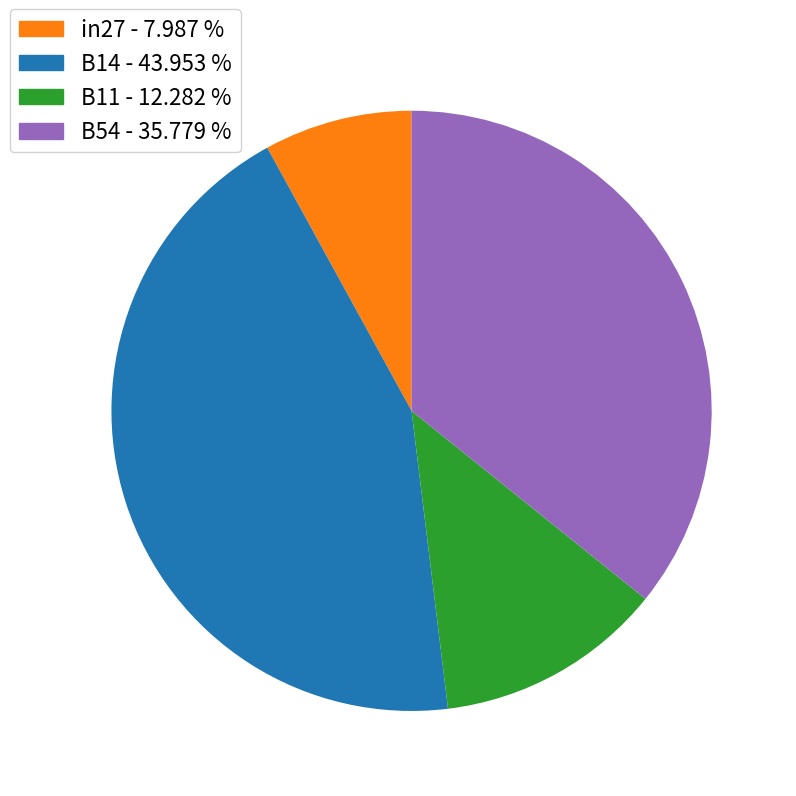

Does any single category account for the majority?

No